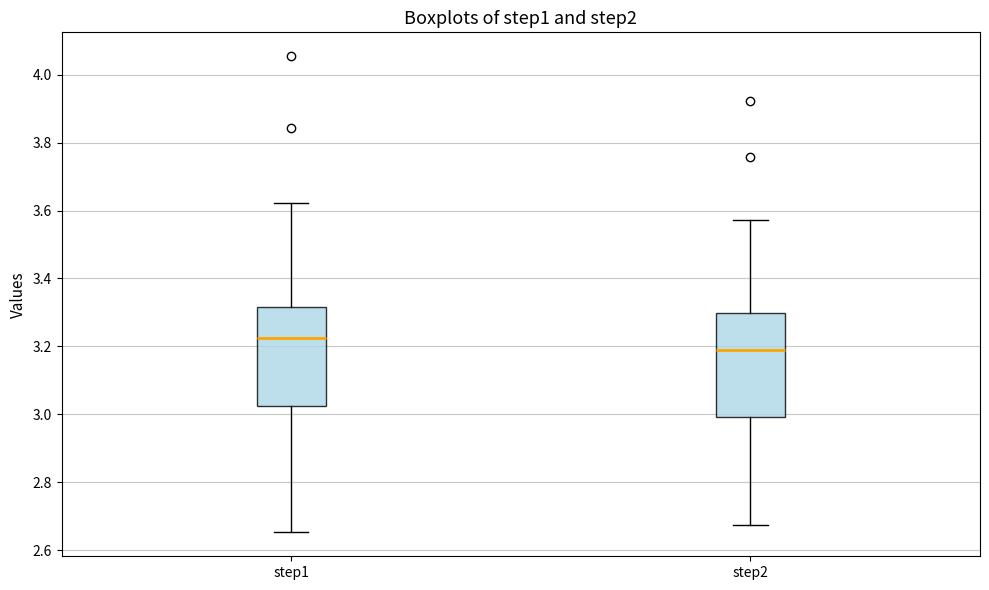

Reading left to right, read every box against the y-axis: the position of its median line, the range the box covers, and the ends of its whiskers. The values are not printed on the chart, so give them approximately, as read against the axis.

step1: median 3.22, box 3.02 to 3.32, whiskers 2.66 to 3.62
step2: median 3.18, box 3.00 to 3.30, whiskers 2.68 to 3.58